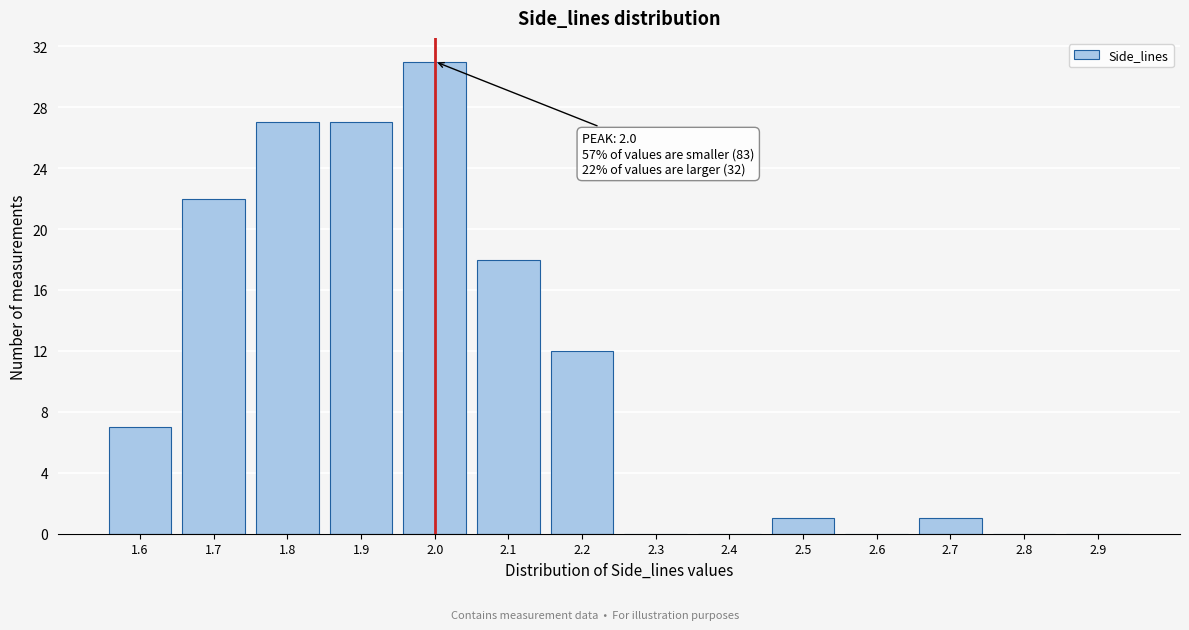

Reading left to right, transcribe all the data shown in this chart.

1.6=7	1.7=22	1.8=27	1.9=27	2.0=31	2.1=18	2.2=12	2.3=0	2.4=0	2.5=1	2.6=0	2.7=1	2.8=0	2.9=0